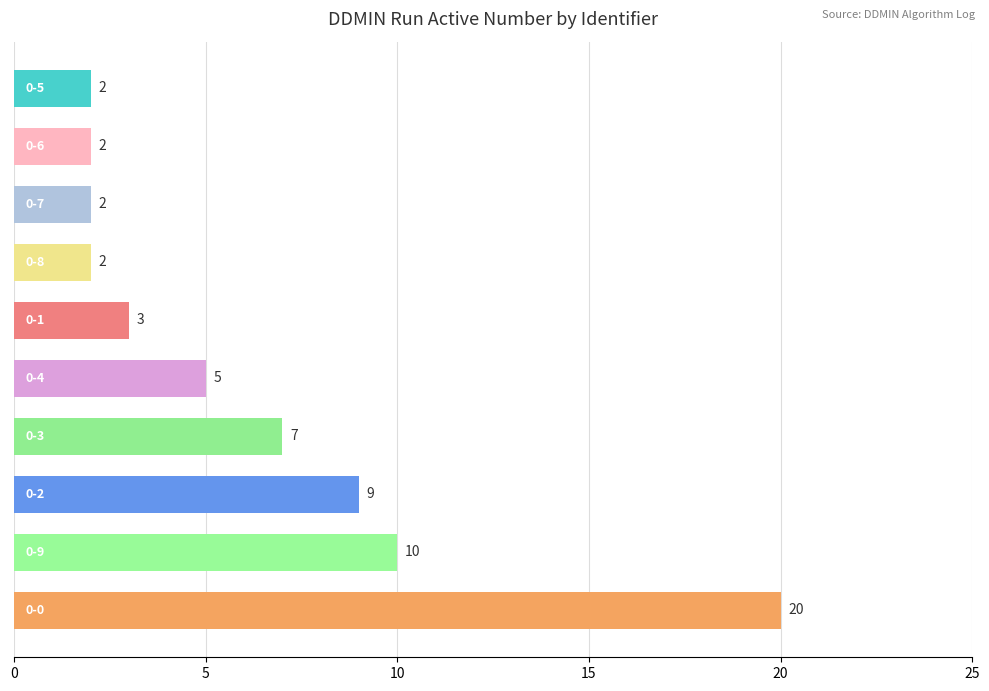

What is the average value?

6